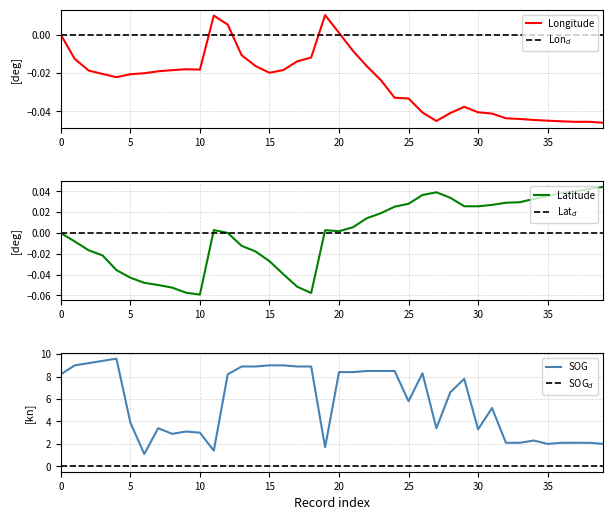

True or false: Latitude and SOG cross at least once.

False